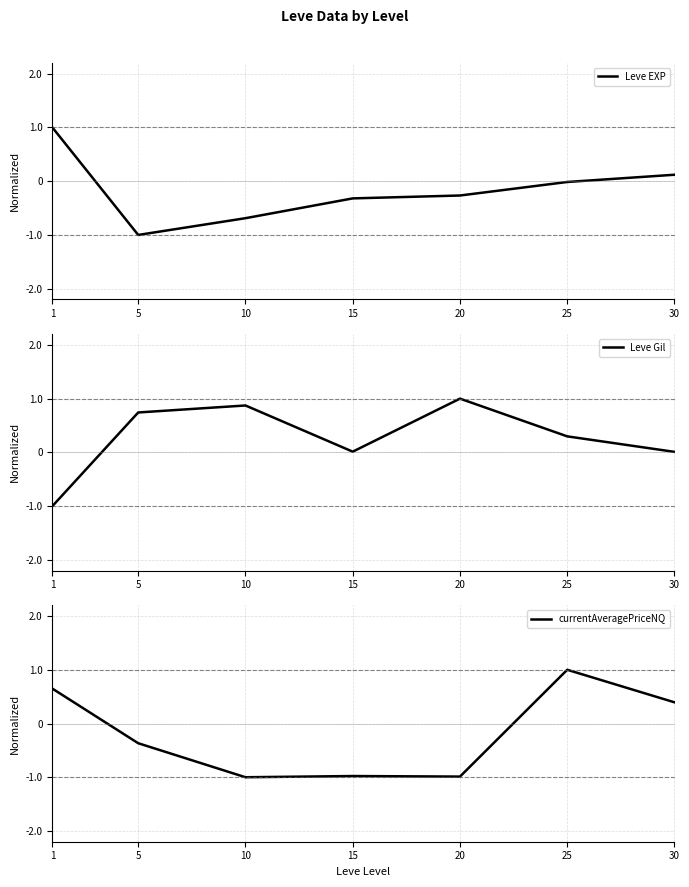

The currentAveragePriceNQ series shows 0.6 at 1. True or false?

True